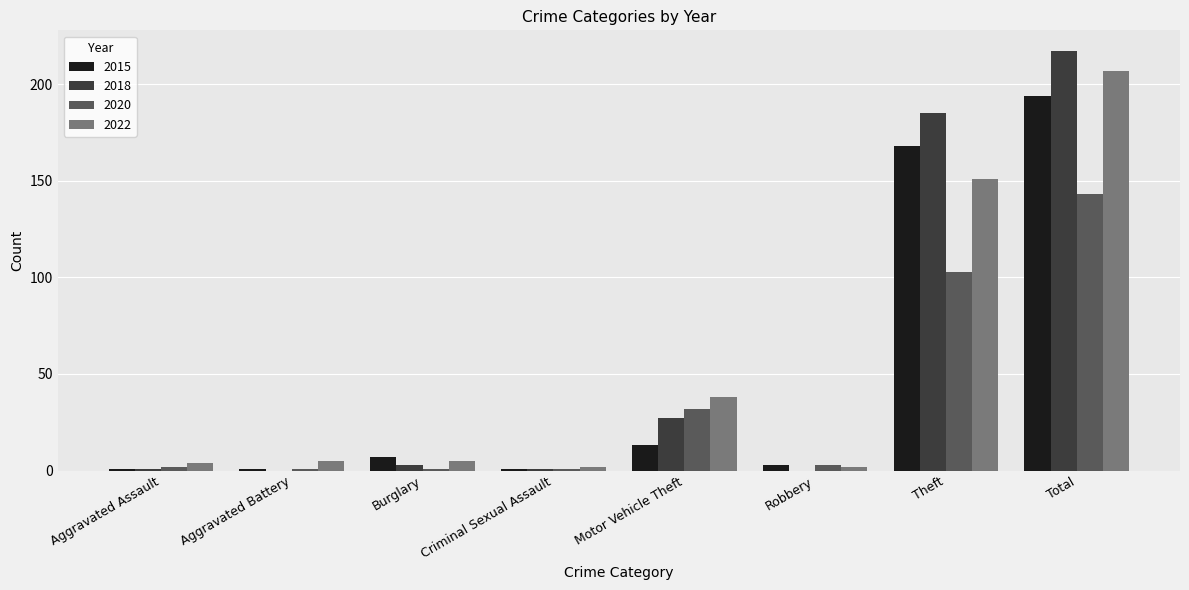

What is the maximum value for 2020?

143